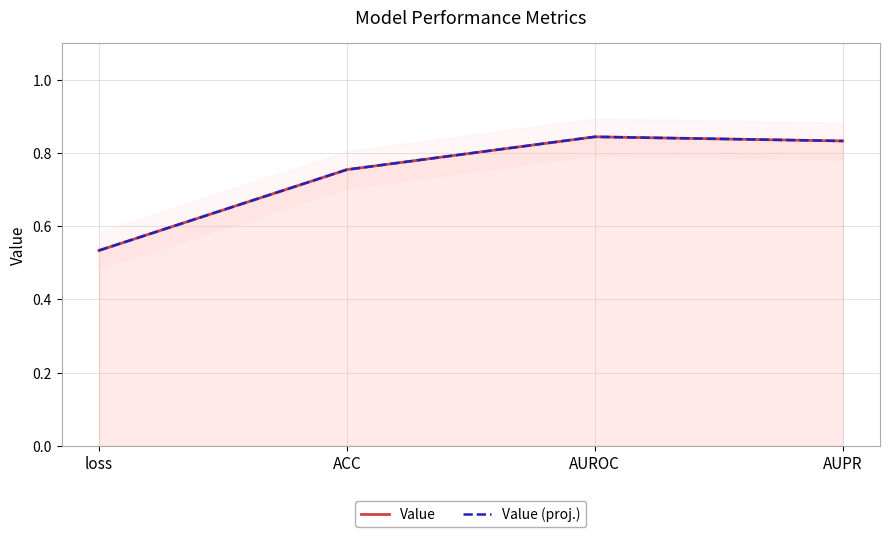

What is the average value of the Value (proj.) series?

0.7